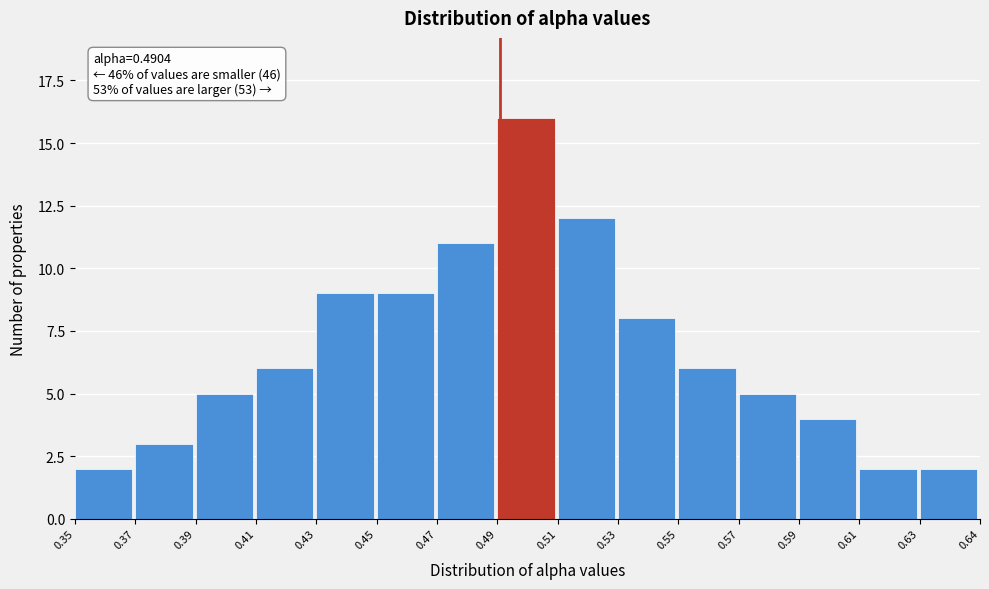

Reading left to right, transcribe all the data shown in this chart.

2	3	5	6	9	9	11	16	12	8	6	5	4	2	2